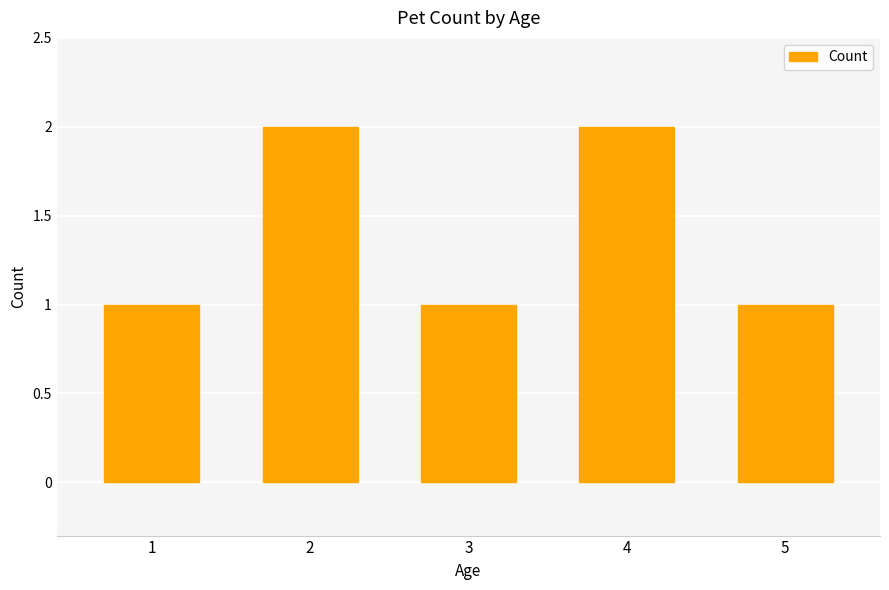

What value does the data have at 1?

1